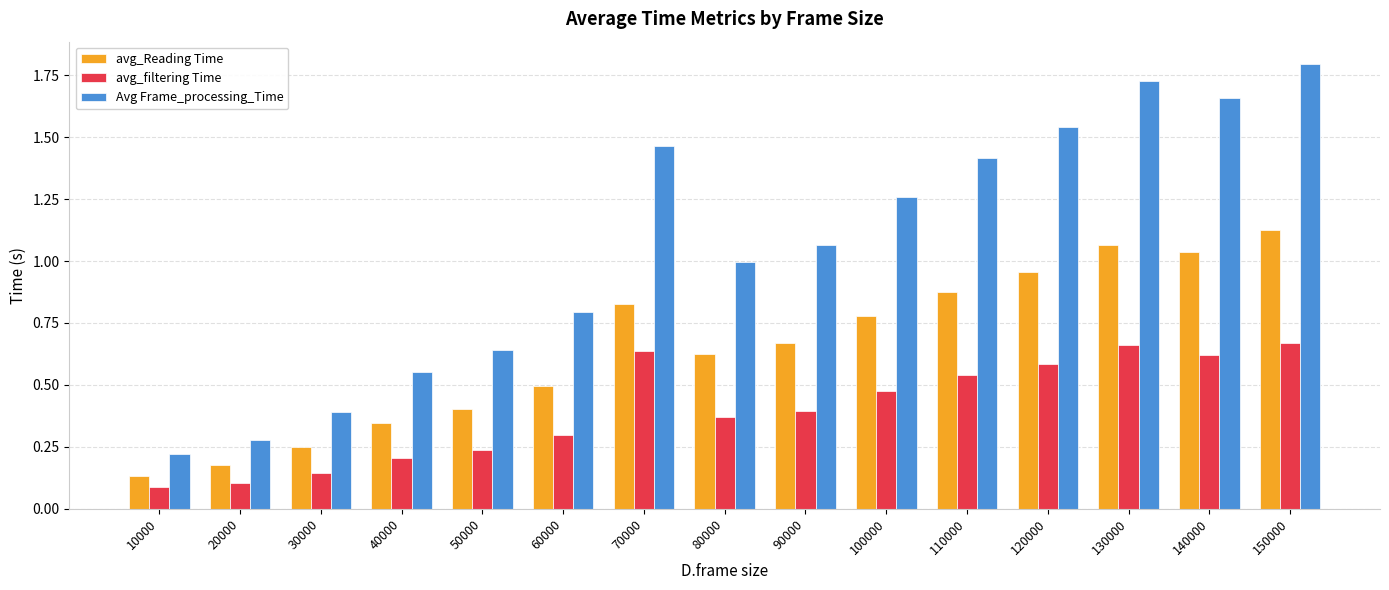

List the labels in order of Avg Frame_processing_Time value, smallest first.

10000, 20000, 30000, 40000, 50000, 60000, 80000, 90000, 100000, 110000, 70000, 120000, 140000, 130000, 150000